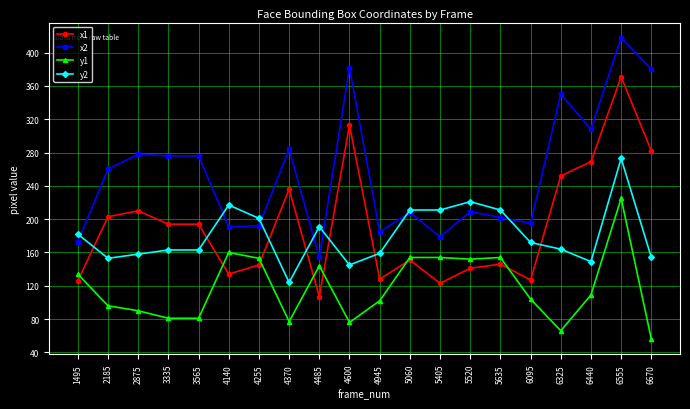

Which category has the lowest value across all series?

6670